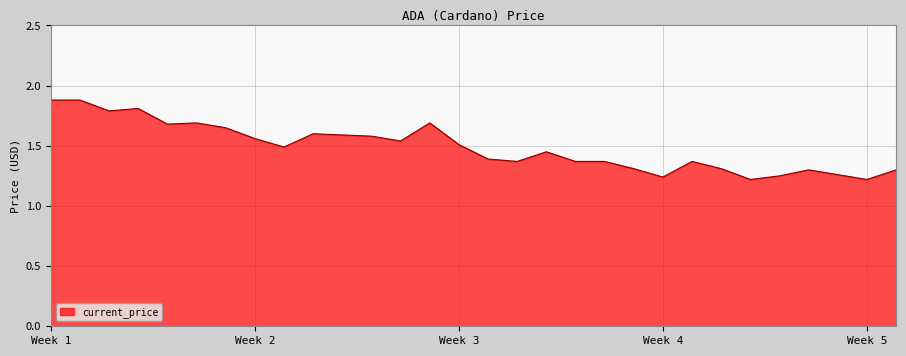

Count the values in the range 1 to 2.

30